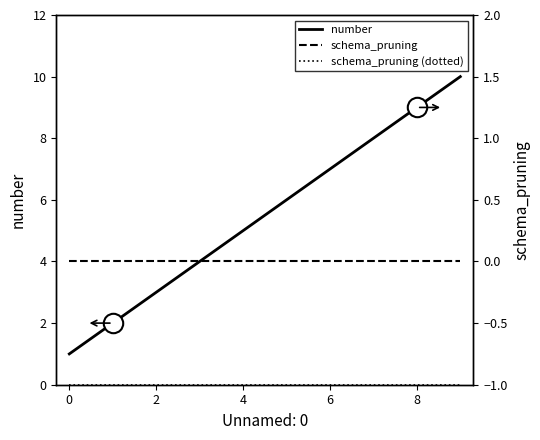

Which series changed the most between 0 and 9?

number